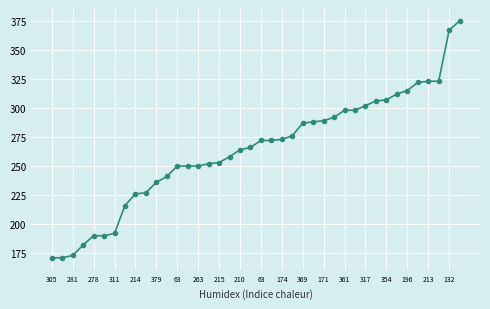

What is the value of the 25th point from the left?

287